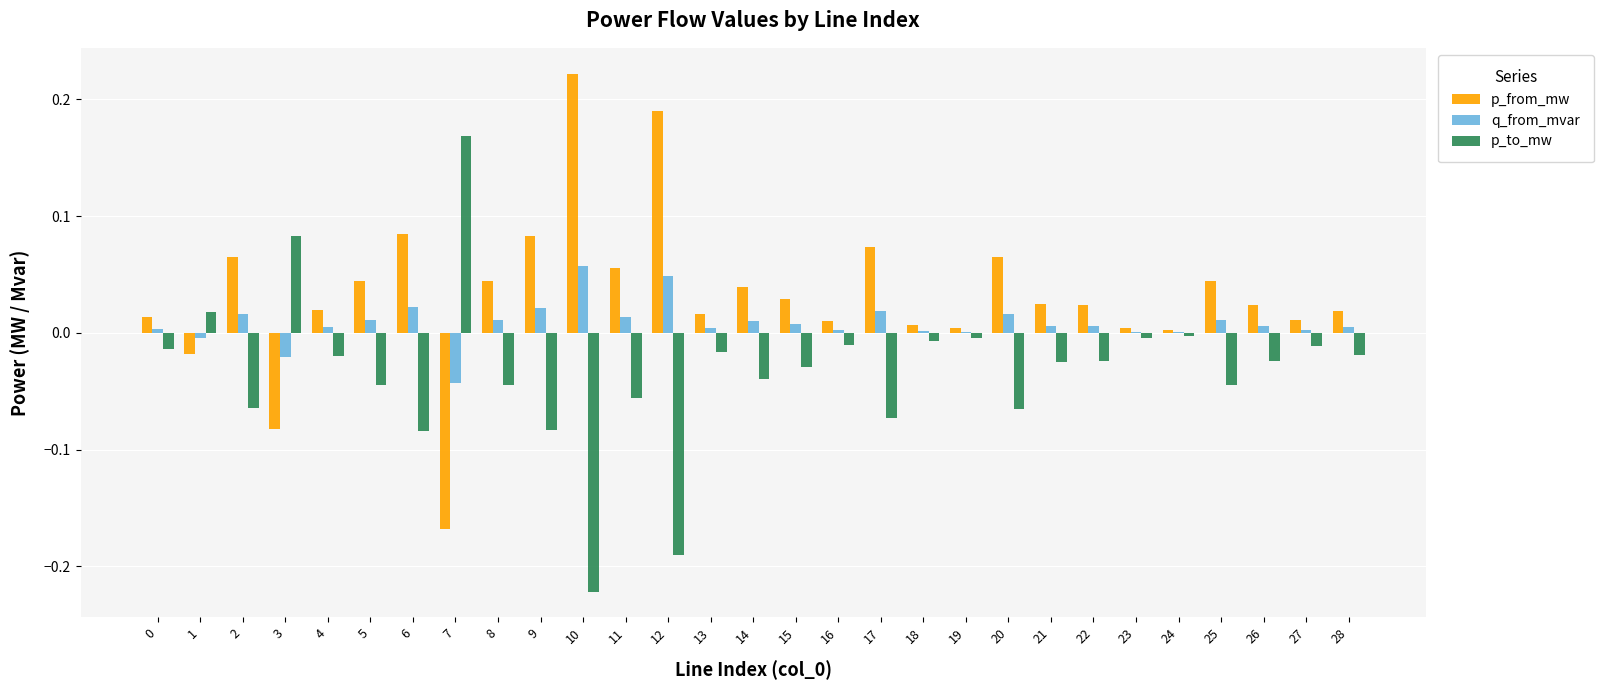

The value of p_to_mw at 0 is -0.0. True or false?

True